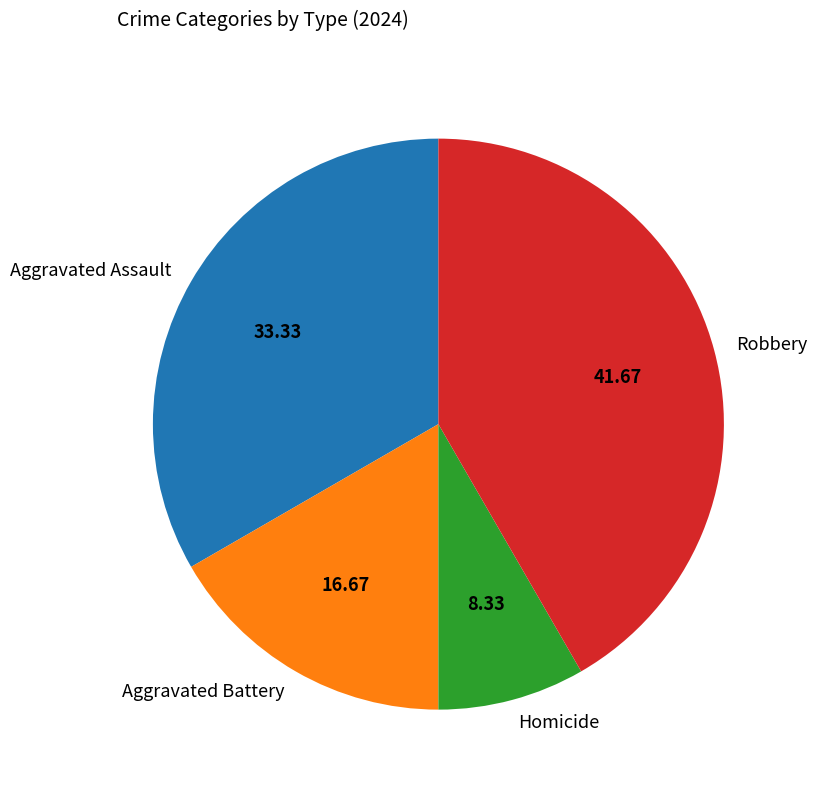

Is the sum of Robbery and Aggravated Battery greater than half?

Yes